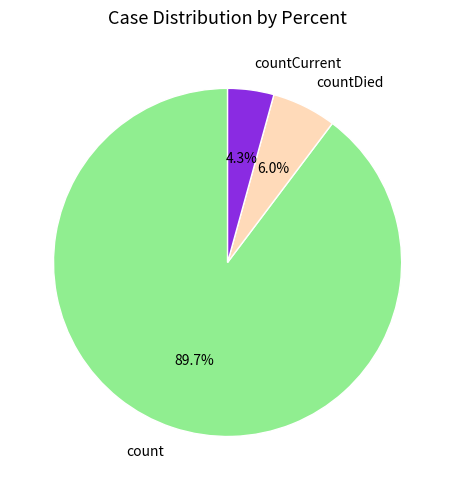

True or false: countCurrent accounts for 4% of the total.

True